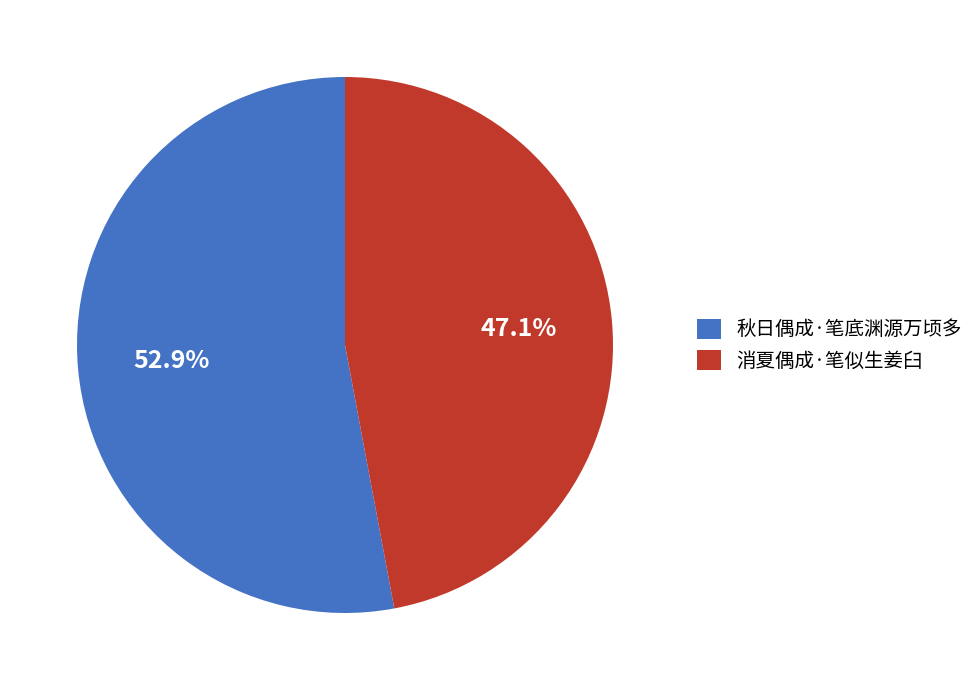

To the nearest percent, what percentage of the pie is 秋日偶成·笔底渊源万顷多?

53%